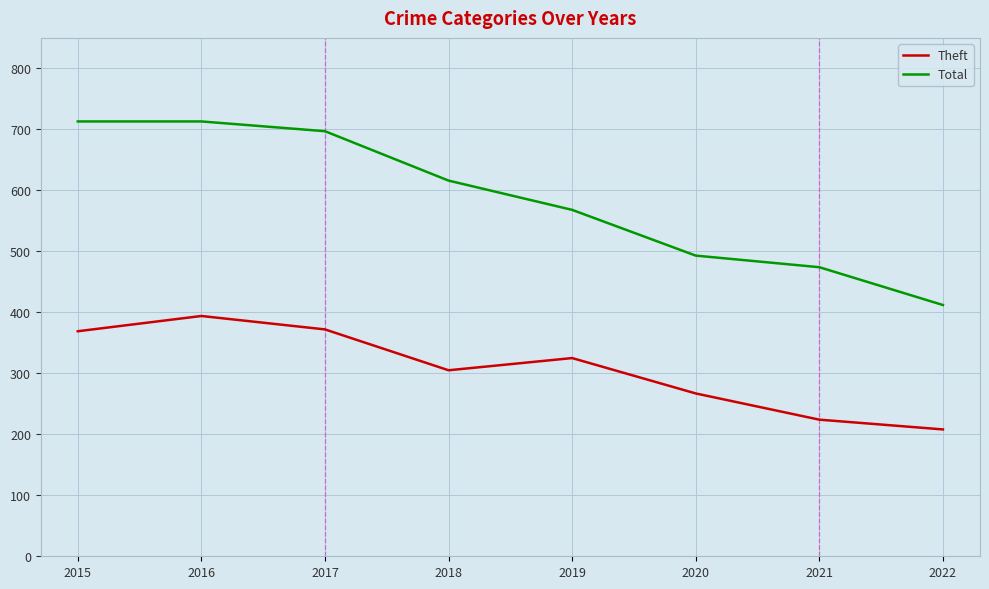

Rank the series by their average value, from highest to lowest.

Total, Theft